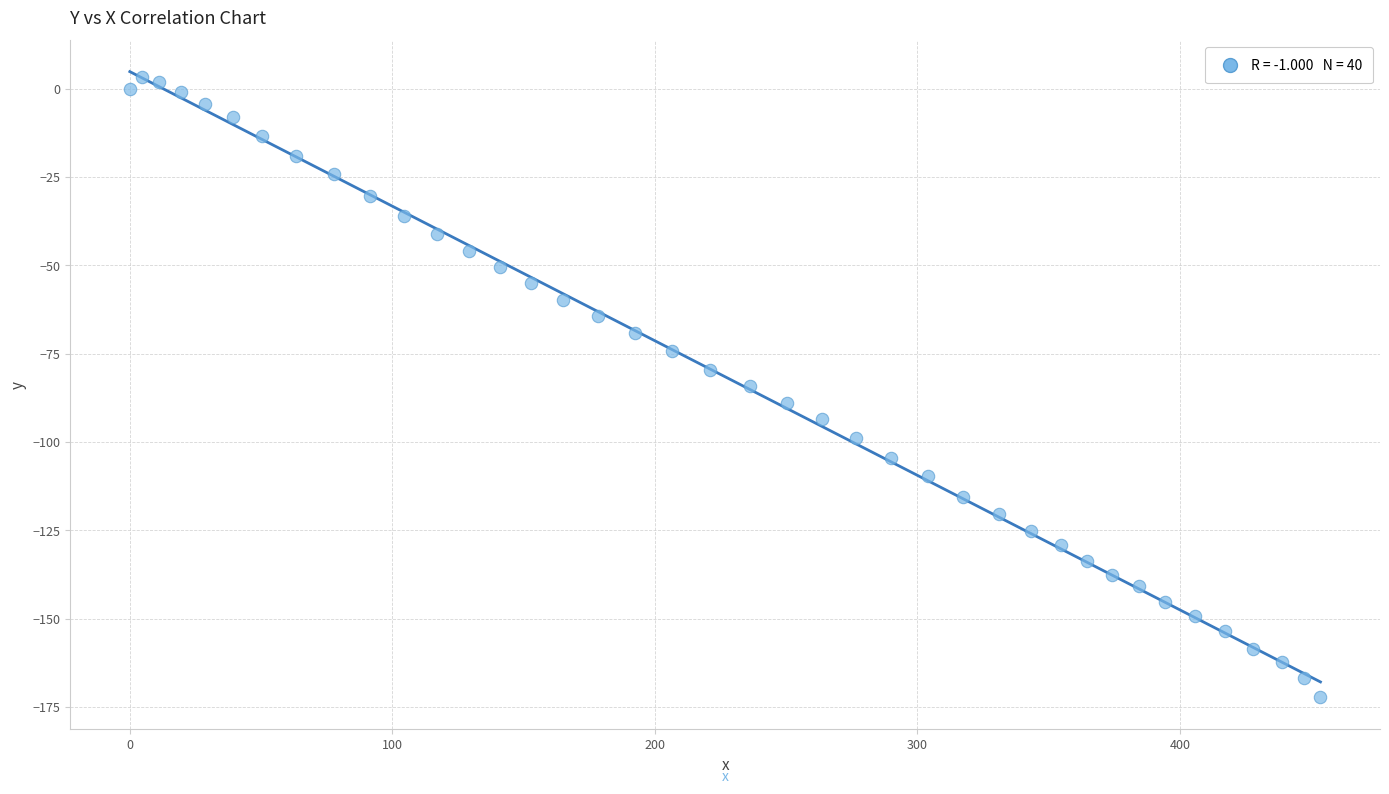

What is the range of X values (max minus min)?

453.5